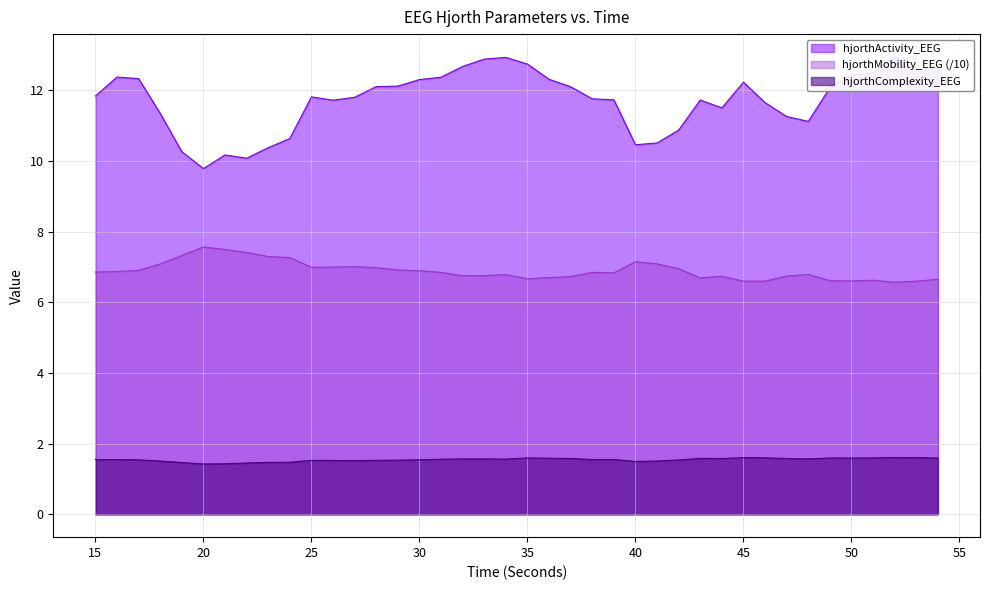

What is the sum of all hjorthActivity_EEG values?

469.1